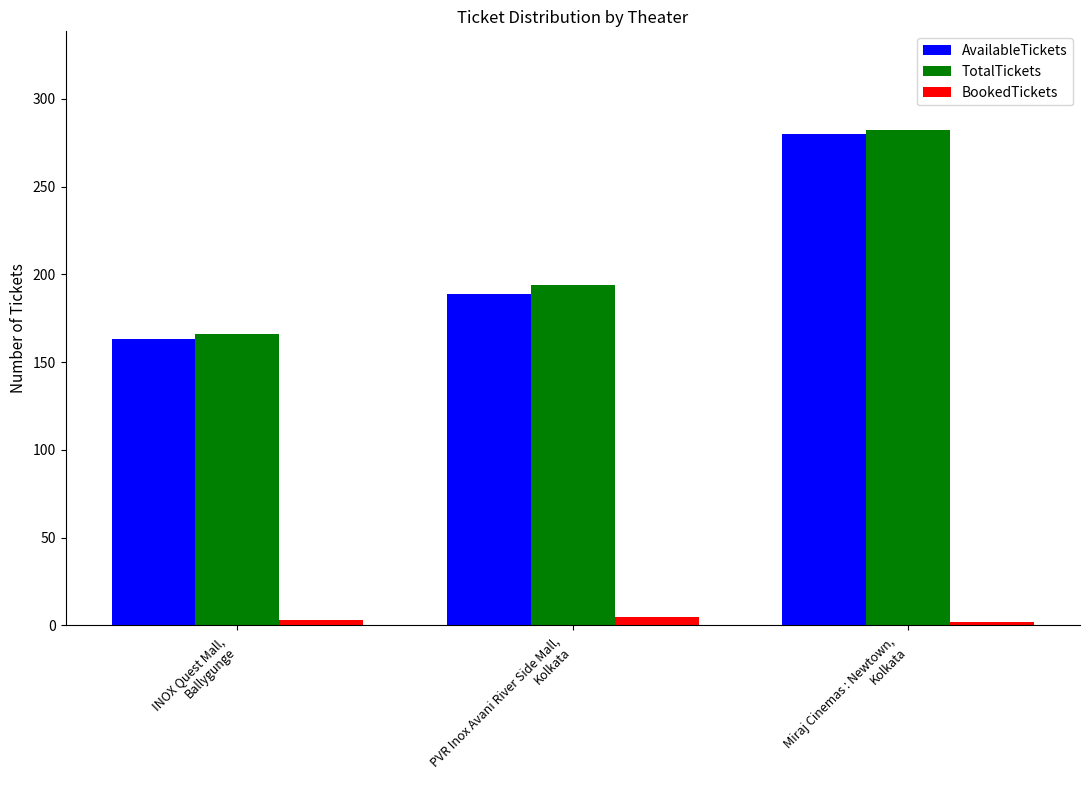

How many groups of bars are there?

3